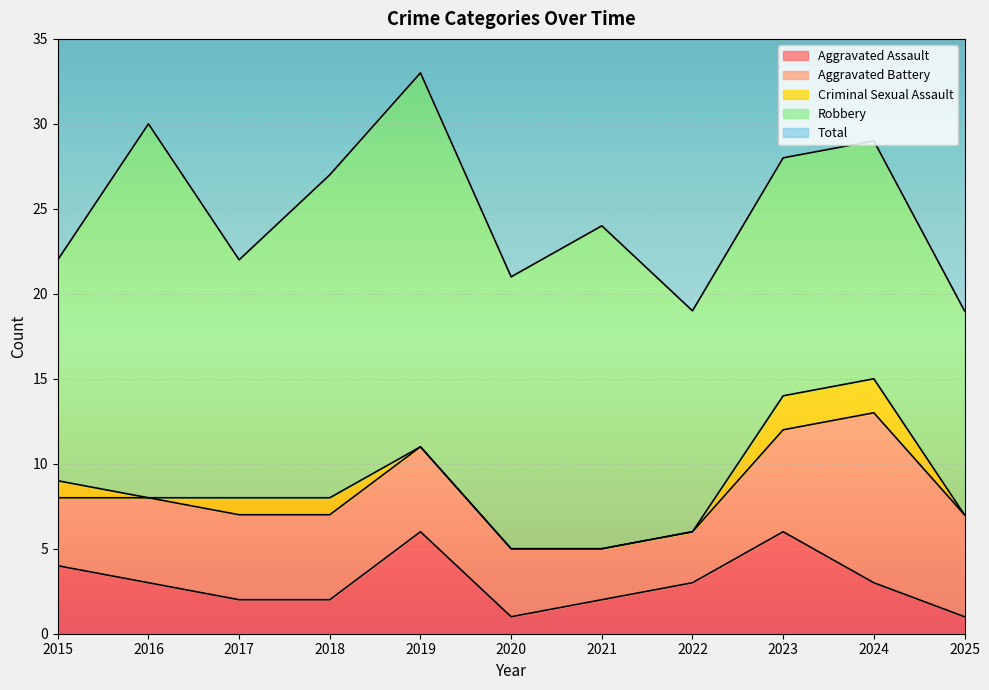

What is the difference between the maximum and minimum values in the Criminal Sexual Assault series?

2